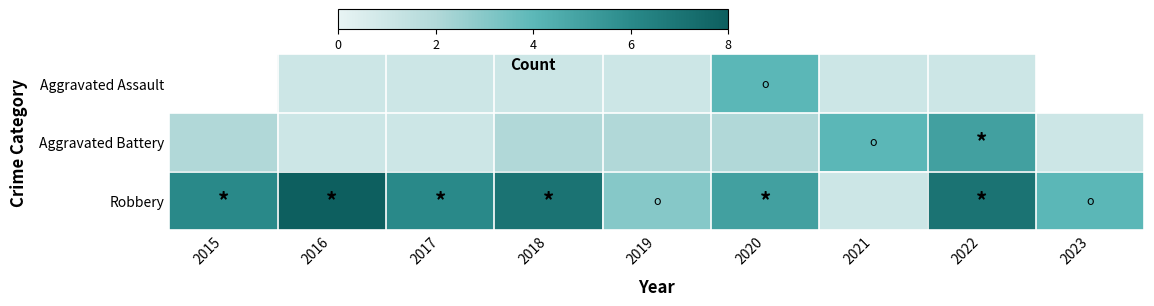

At which label is Robbery closest to 4?

2023